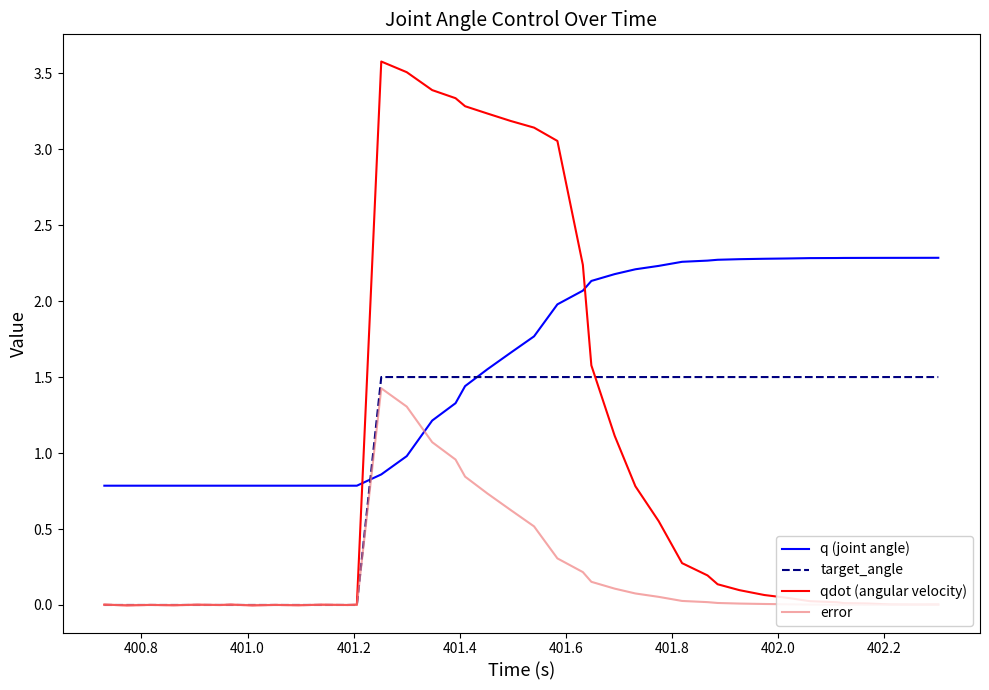

What are all the series names shown in the legend?

q (joint angle), target_angle, qdot (angular velocity), error